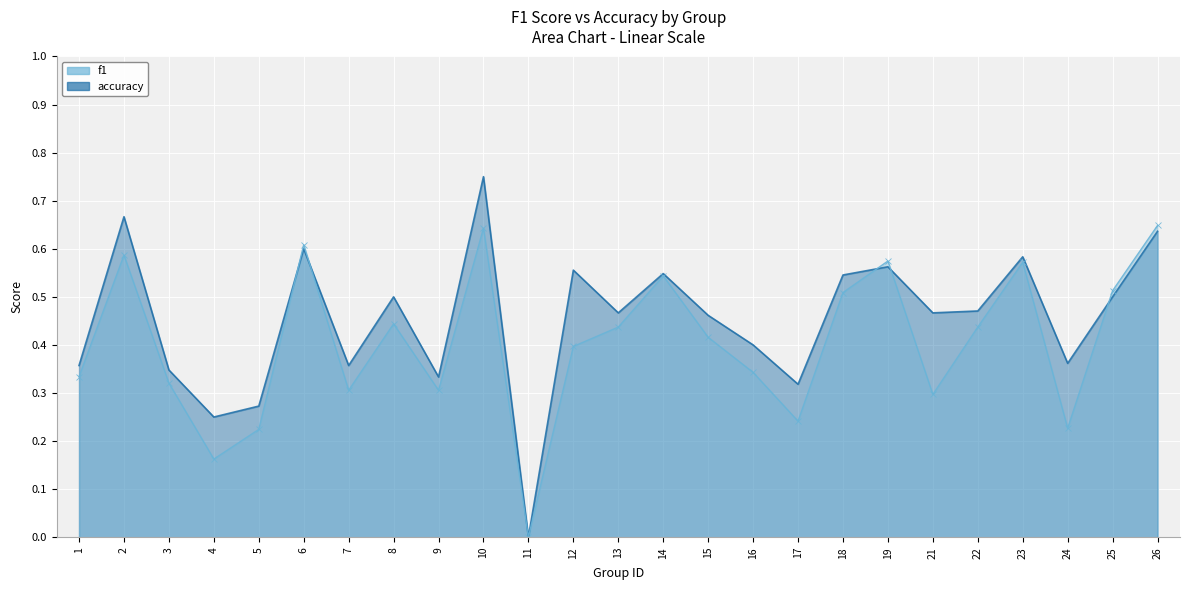

The value of accuracy at 3 is 0.3. True or false?

True